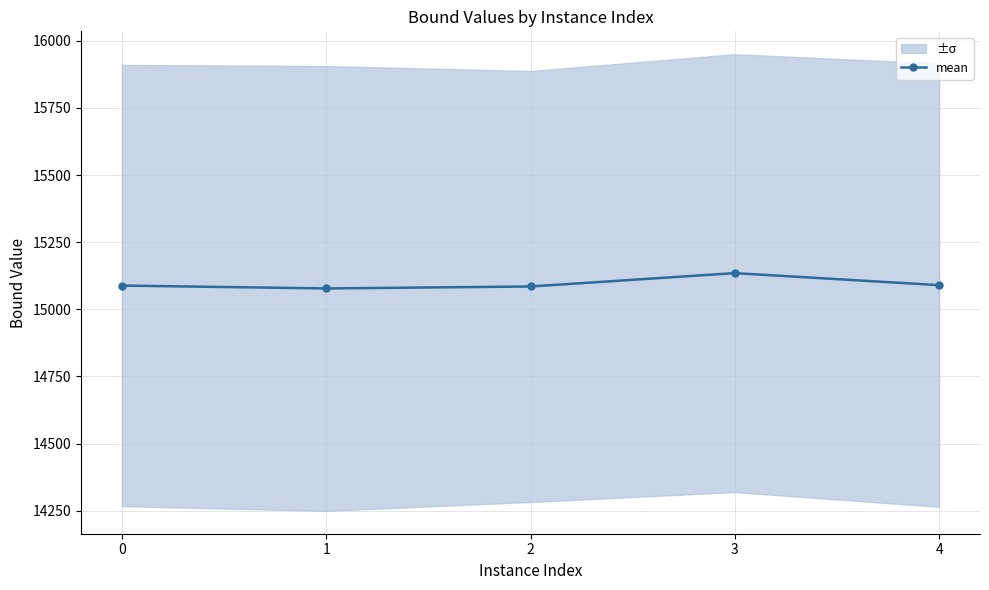

Read the value at 3.

15134.7